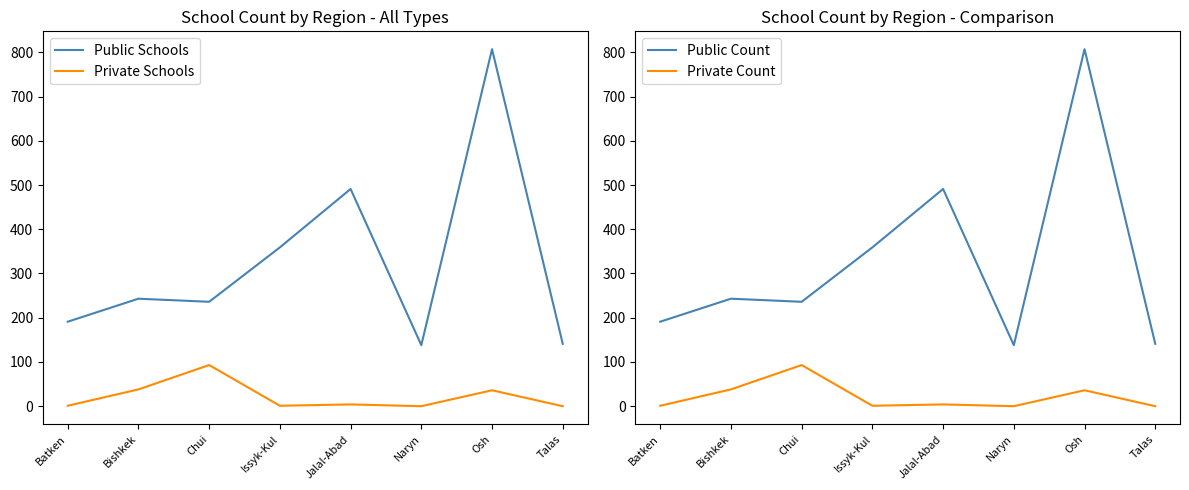

What is the maximum value for Public Schools?

807